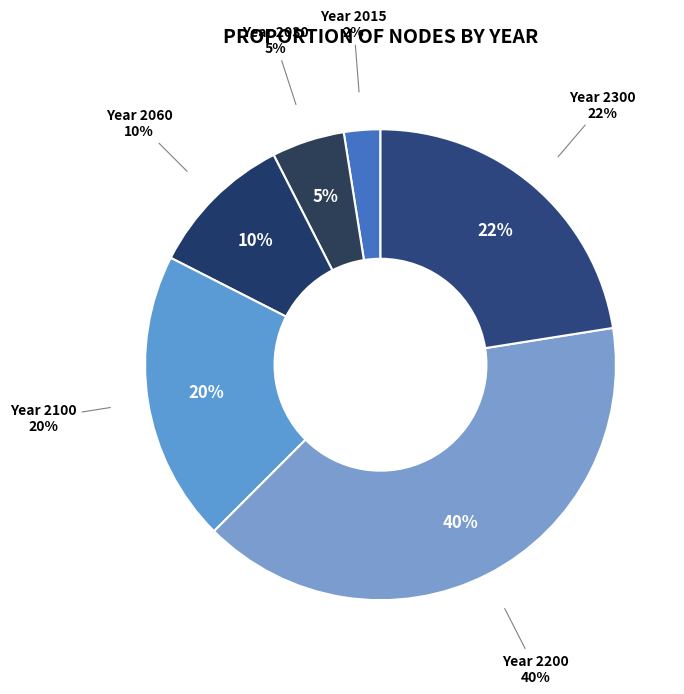

Is Year 2200 the majority of the pie?

No